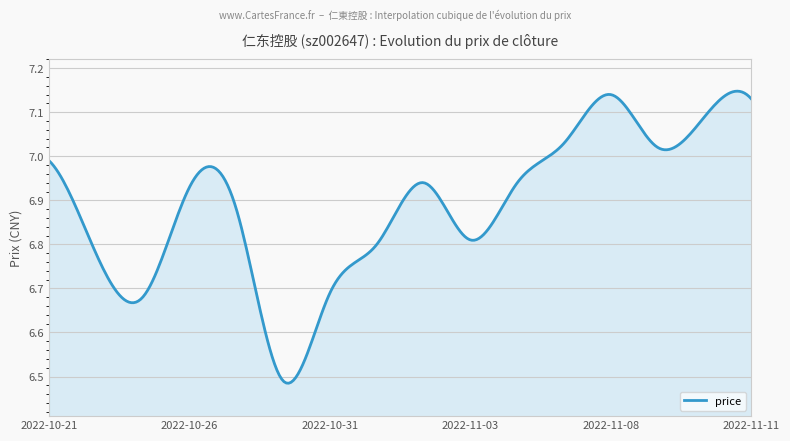

How many distinct data groups are displayed?

1